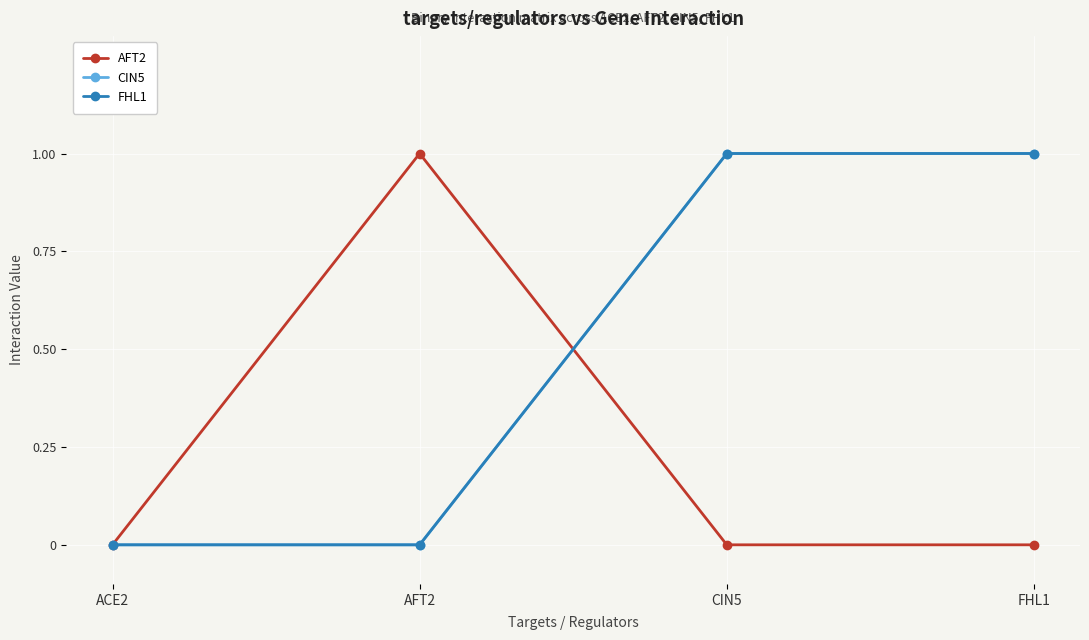

Does the chart have visible grid lines?

Yes